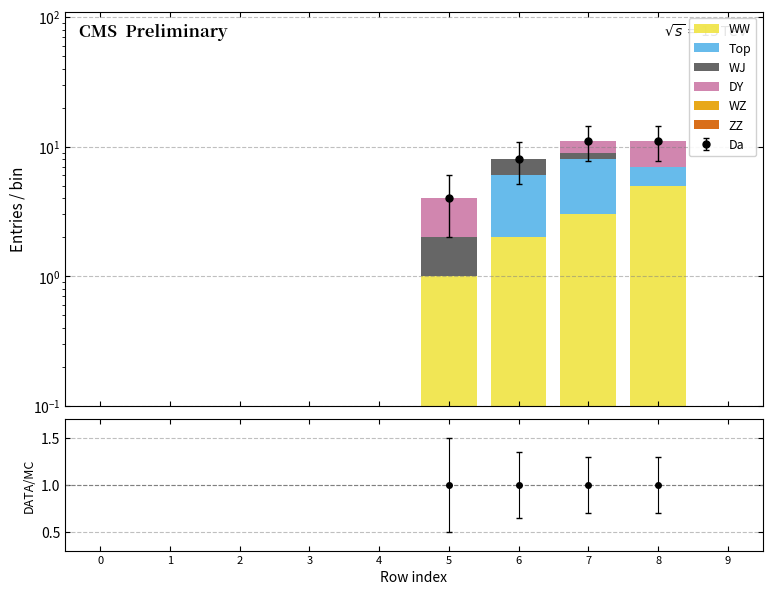

How many bars are there in each group?

6